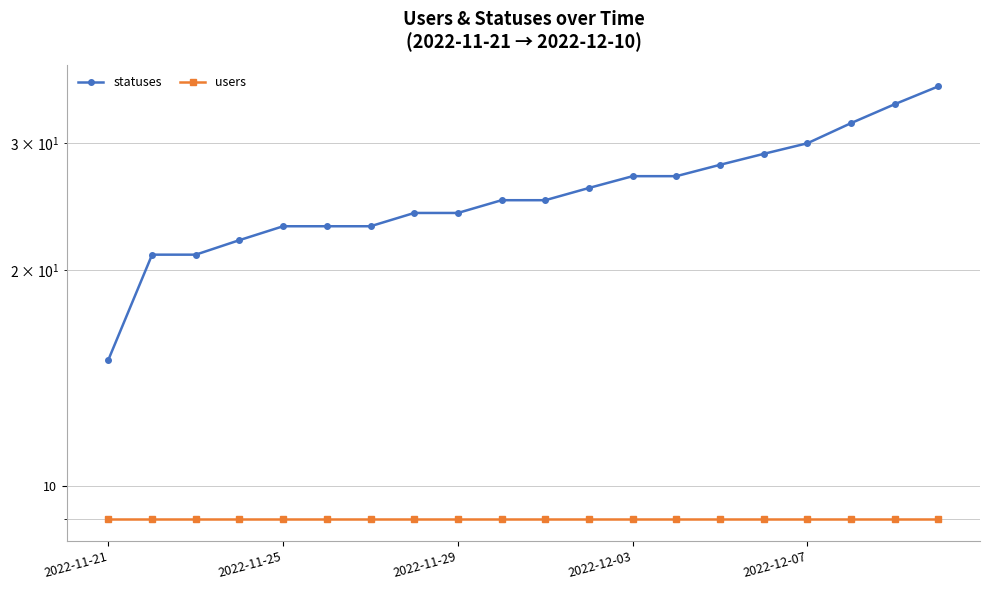

The users series shows 14 at 2022-11-21. True or false?

False